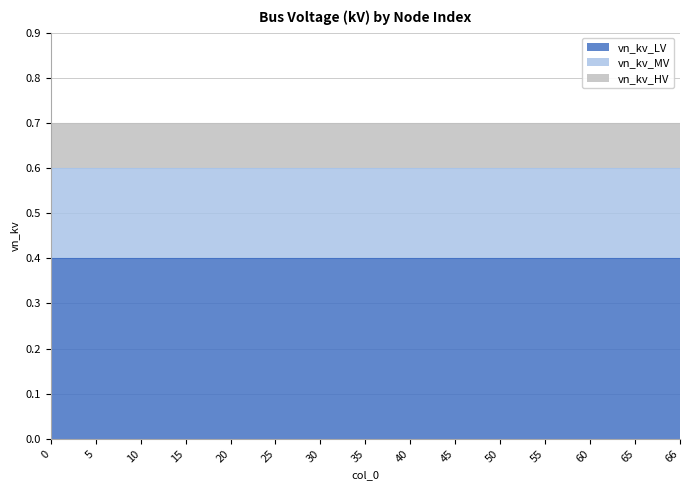

At how many categories does at least one series exceed 0?

15